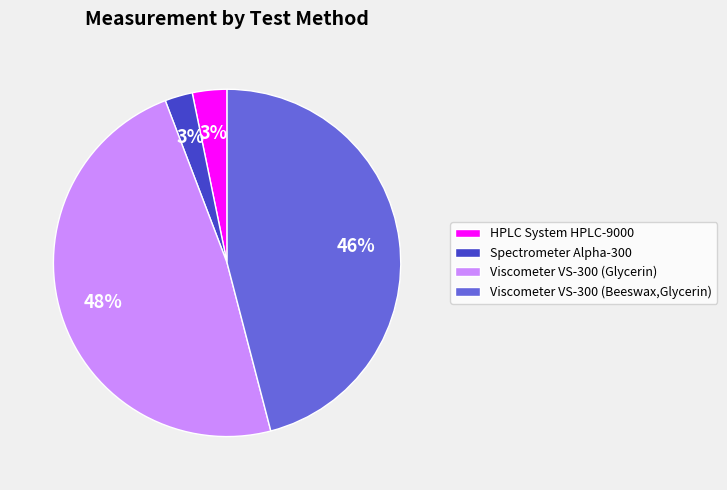

Is it true that HPLC System HPLC-9000 is 3% of the pie?

True